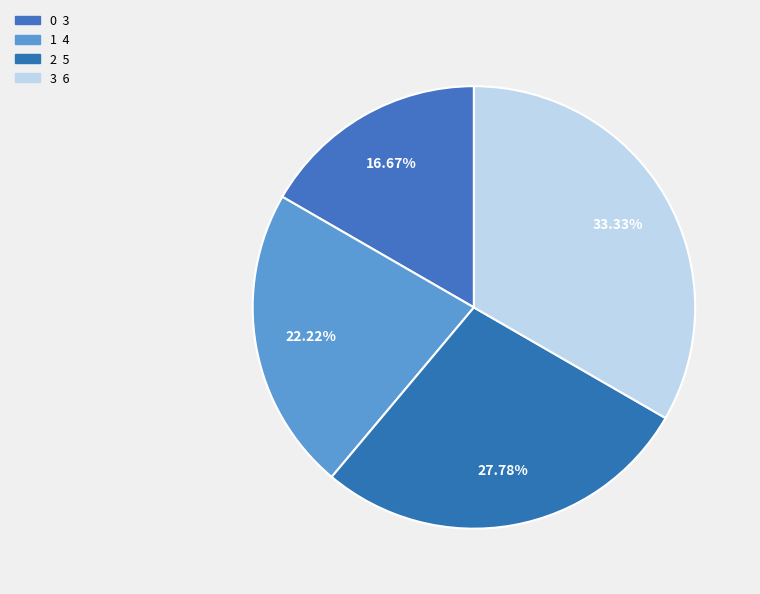

Is it true that 2 is 38% of the pie?

False